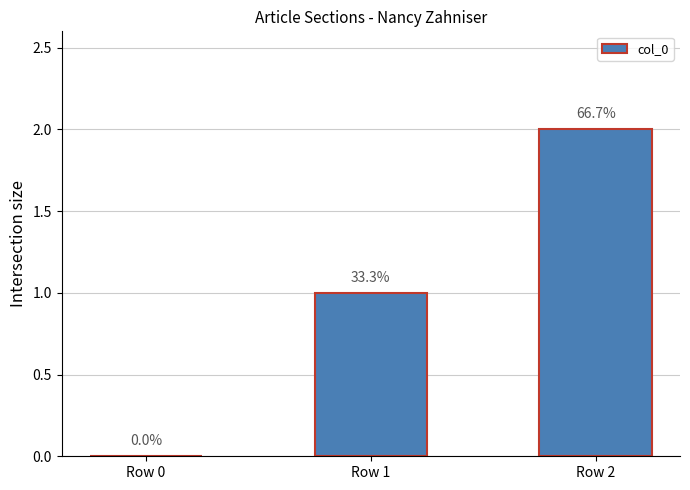

Read the value at Row 2.

2